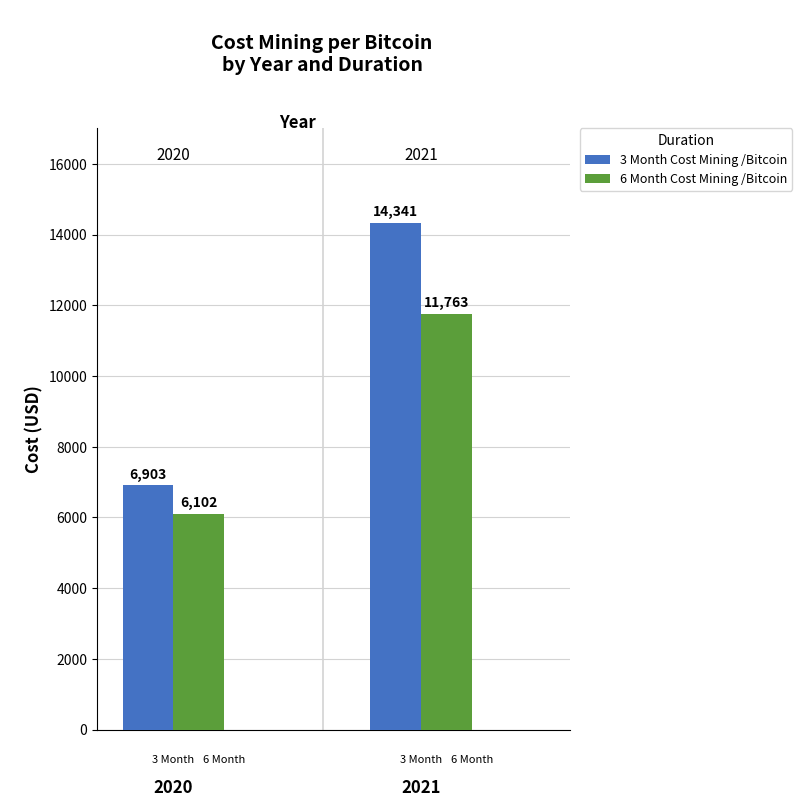

How many groups of bars are there?

2